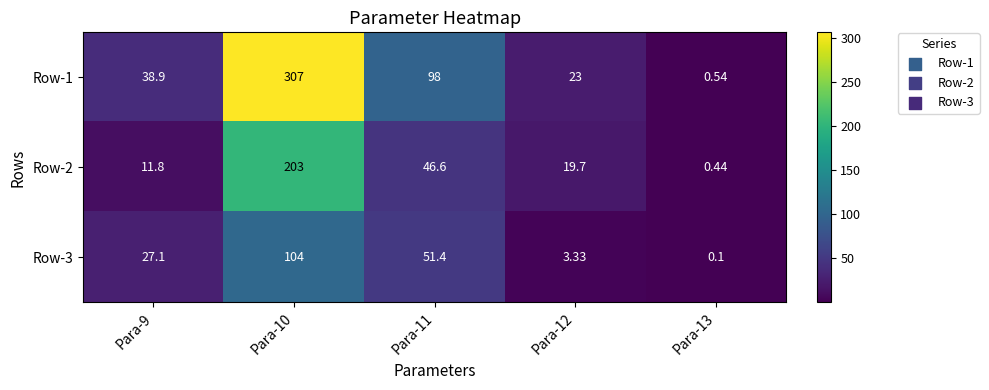

Is the value of Row-2 at Para-9 greater than the value of Row-3 at Para-12?

Yes